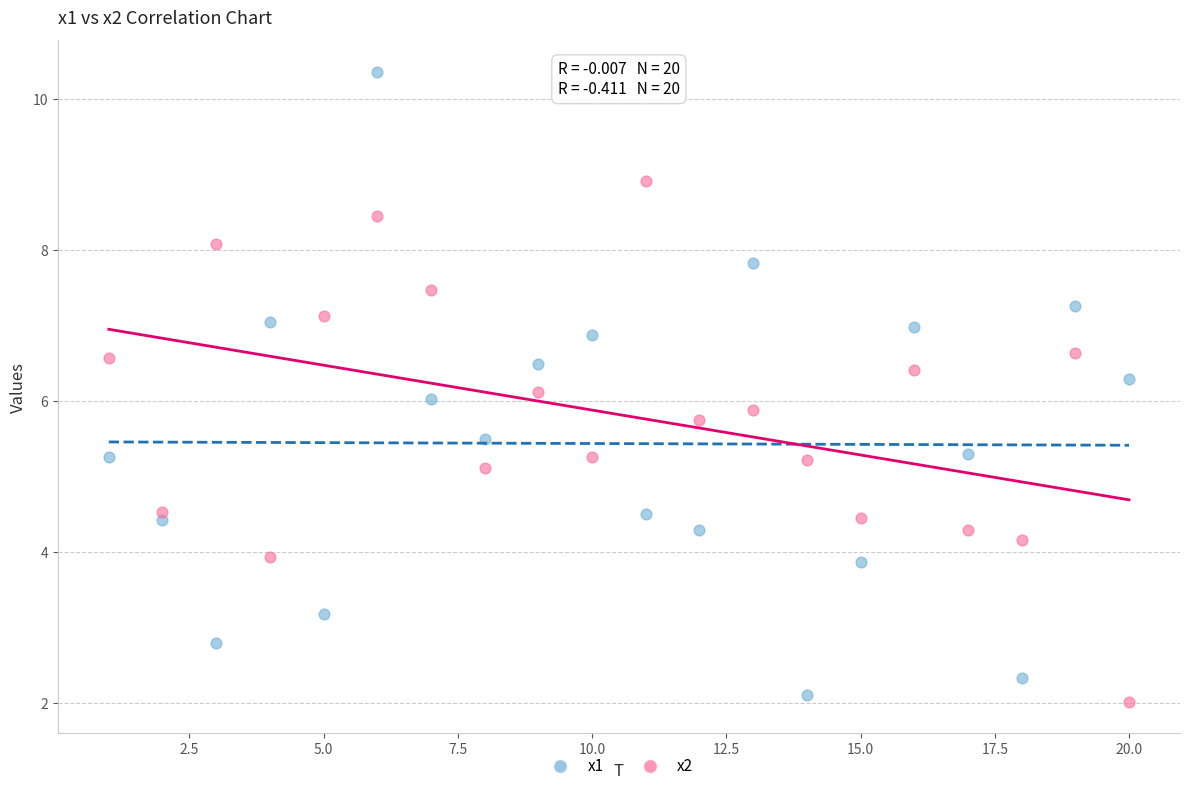

Across all data points, what is the range of X values (max minus min)?

19.0